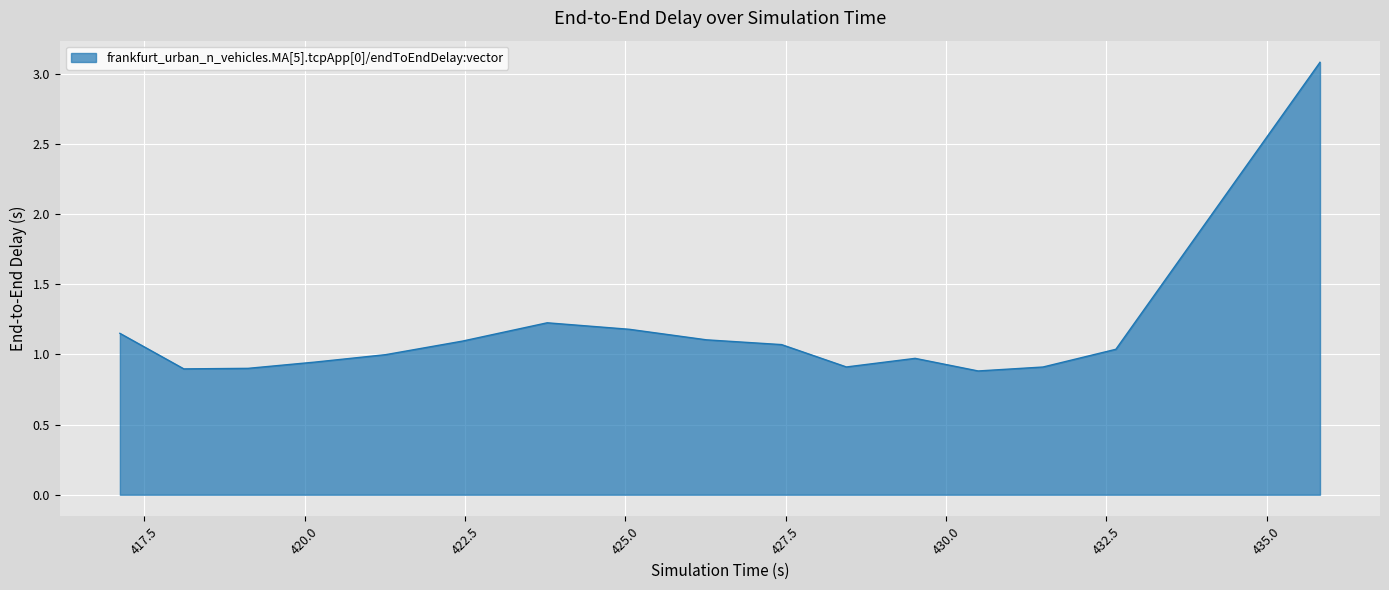

What is the difference between the maximum and second lowest values?

2.2